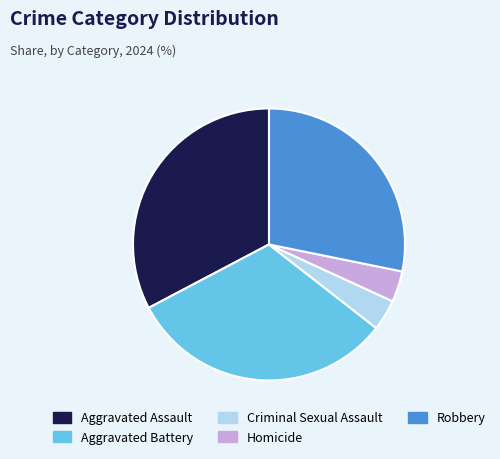

Which category has the biggest portion of the pie?

Aggravated Assault